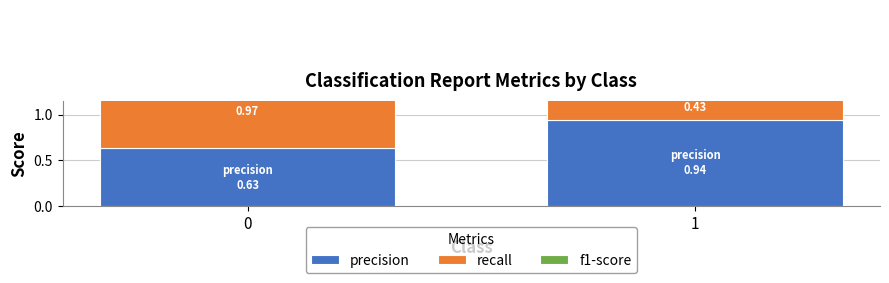

At which label is f1-score closest to 0?

1